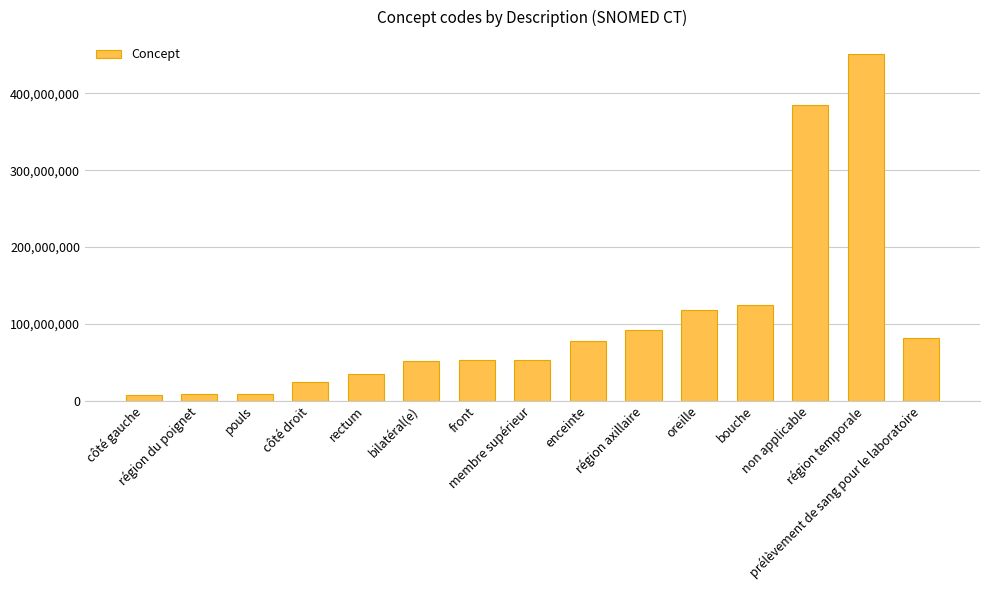

What is the value of the 13th bar from the left?

385432009